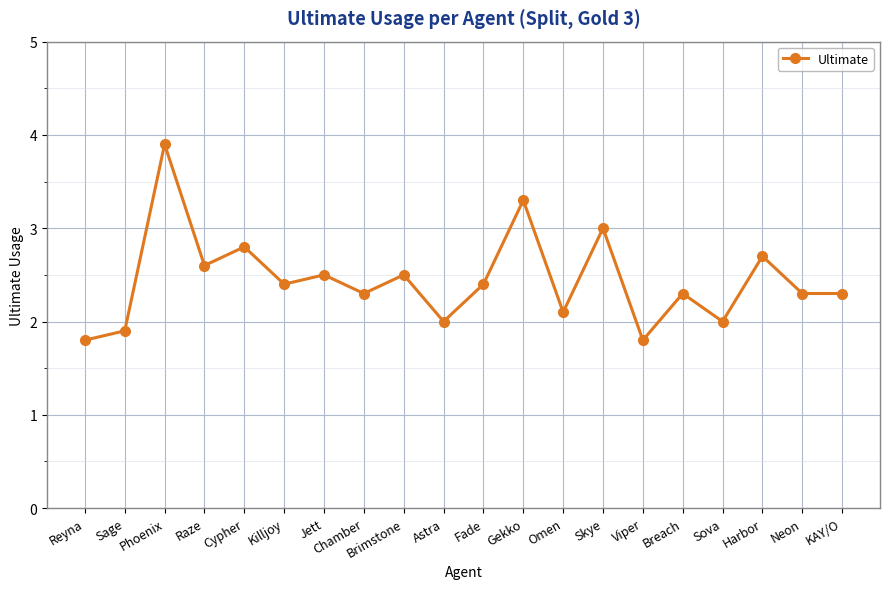

What is the difference between the values at Neon and Viper?

0.5